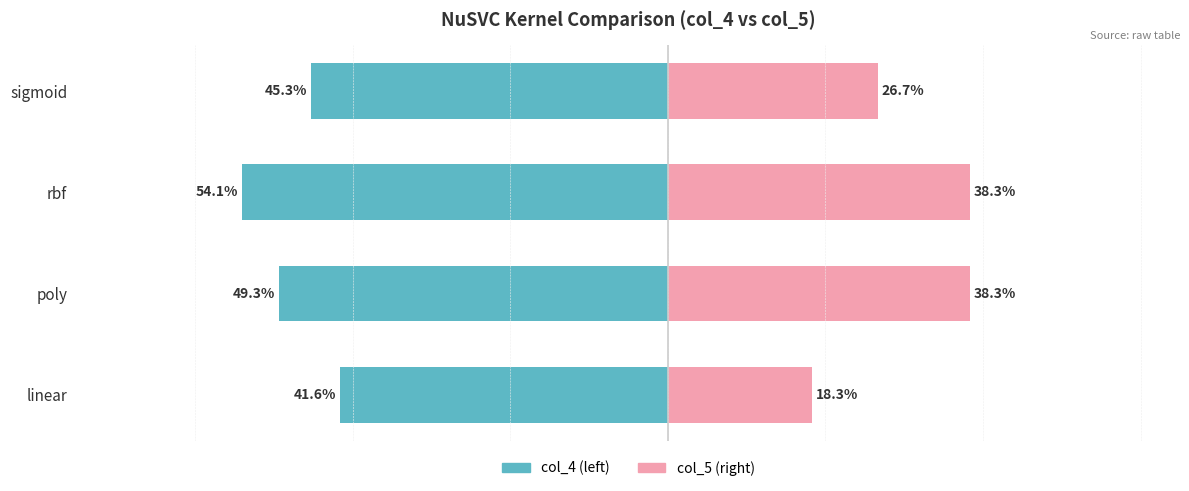

True or false: col_5 has a value of 0.2 at rbf.

False